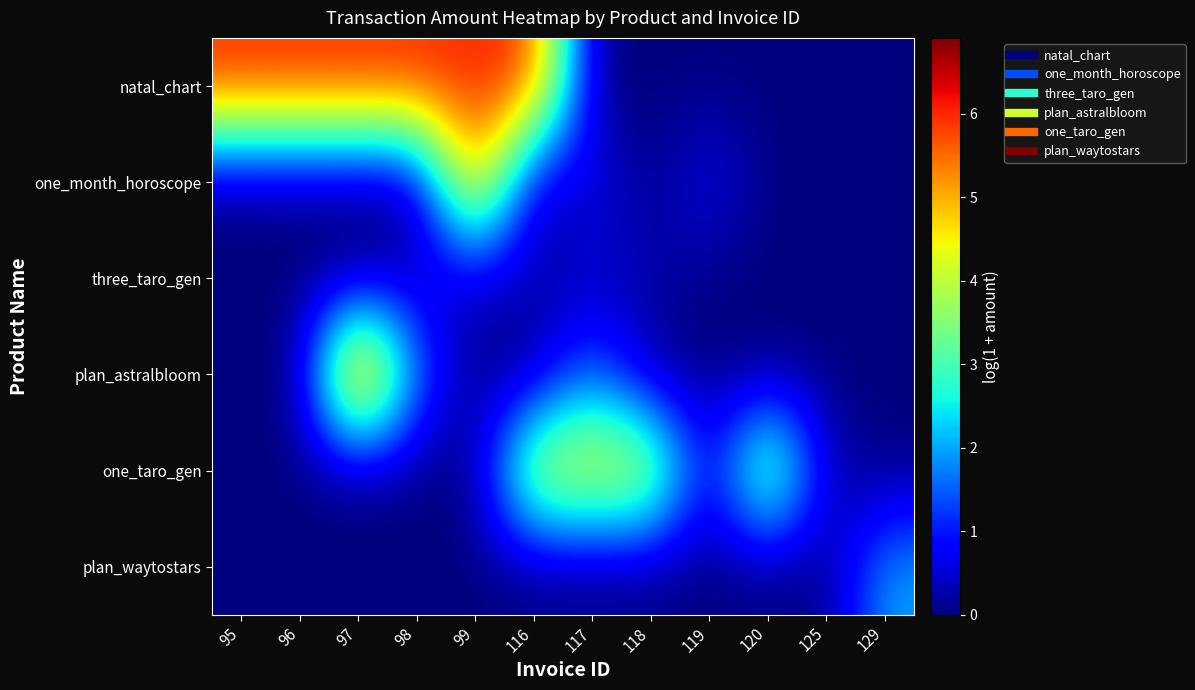

Between 98 and 125, which series saw the biggest shift?

natal_chart